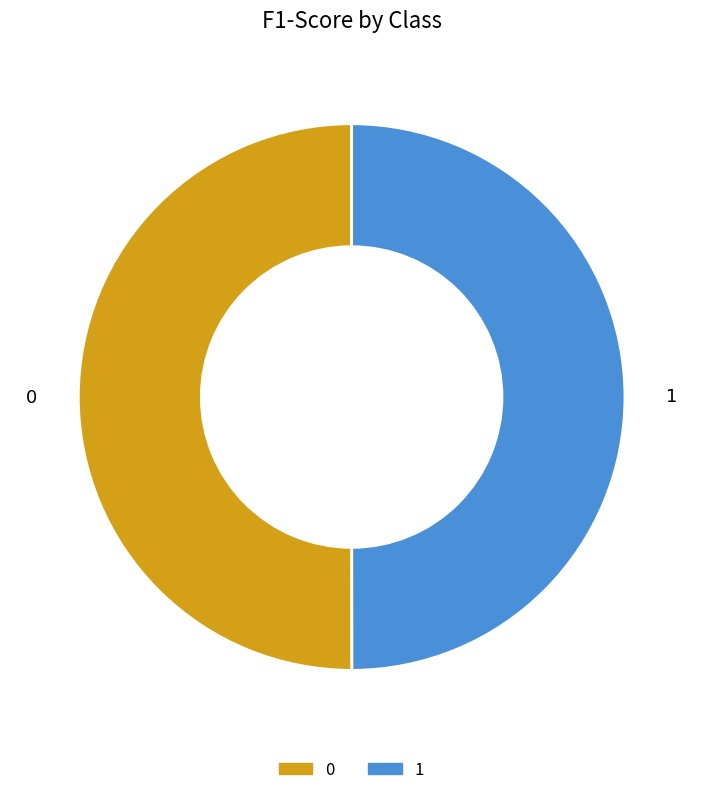

Do 0 and 1 together represent more than half of the pie?

Yes